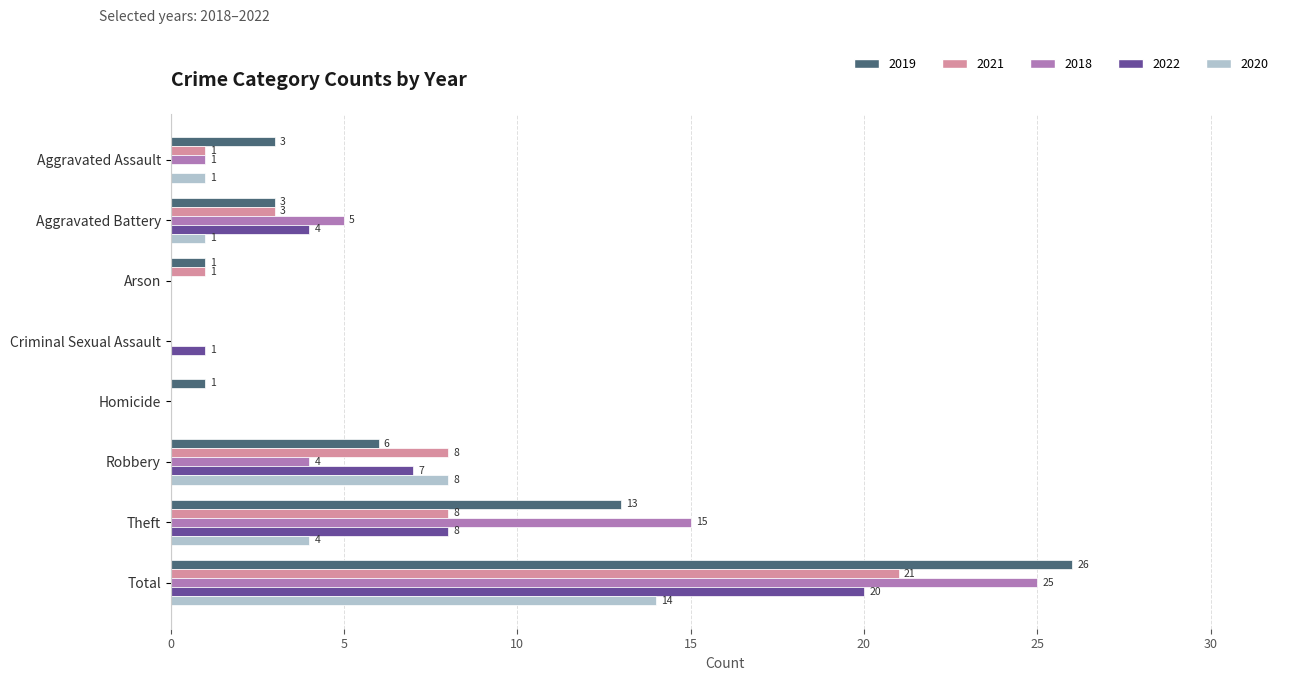

The value of 2021 at Theft is 13. True or false?

False